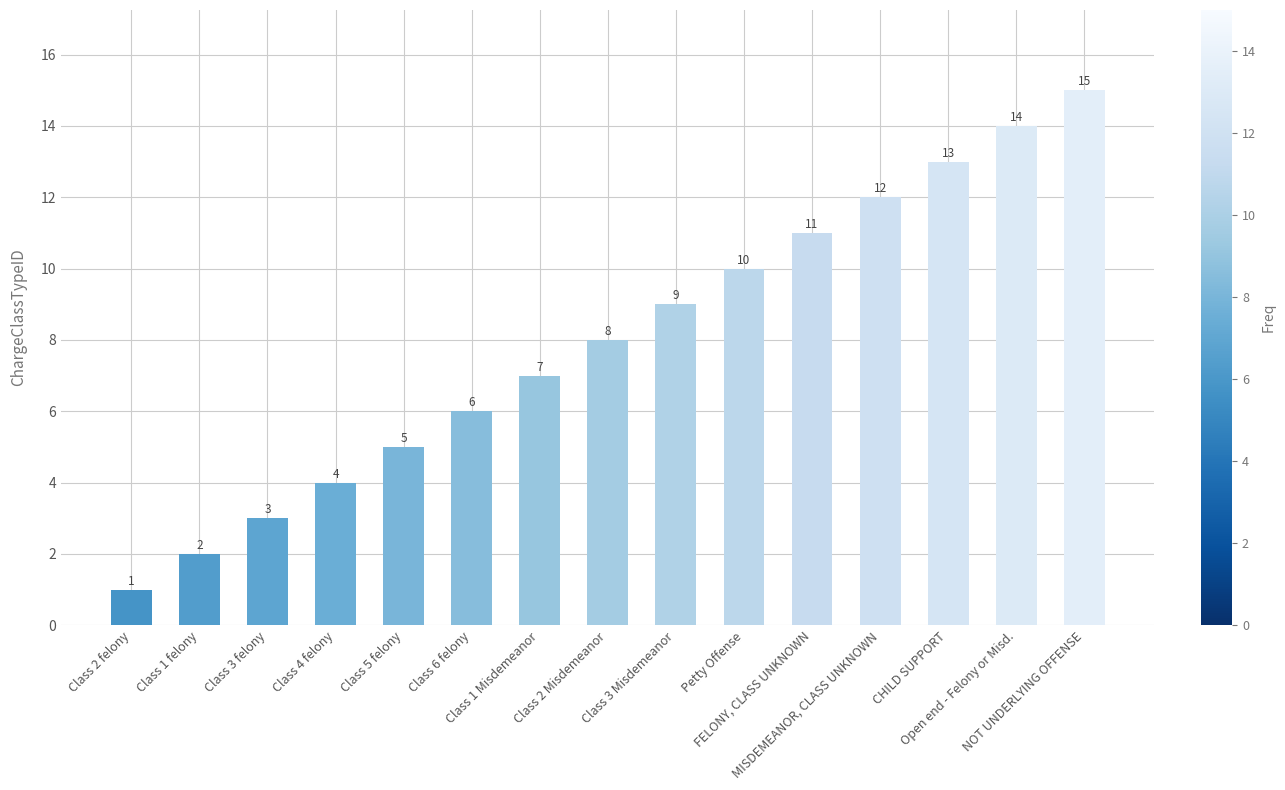

Rank the categories by value from highest to lowest.

NOT UNDERLYING OFFENSE, Open end - Felony or Misd., CHILD SUPPORT, MISDEMEANOR, CLASS UNKNOWN, FELONY, CLASS UNKNOWN, Petty Offense, Class 3 Misdemeanor, Class 2 Misdemeanor, Class 1 Misdemeanor, Class 6 felony, Class 5 felony, Class 4 felony, Class 3 felony, Class 1 felony, Class 2 felony